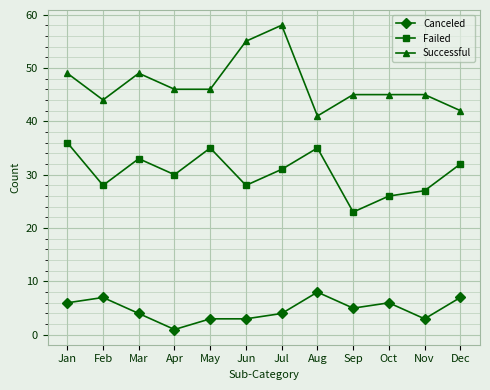

Reading left to right, list all the values displayed in this chart.

Canceled: 6	7	4	1	3	3	4	8	5	6	3	7
Failed: 36	28	33	30	35	28	31	35	23	26	27	32
Successful: 49	44	49	46	46	55	58	41	45	45	45	42